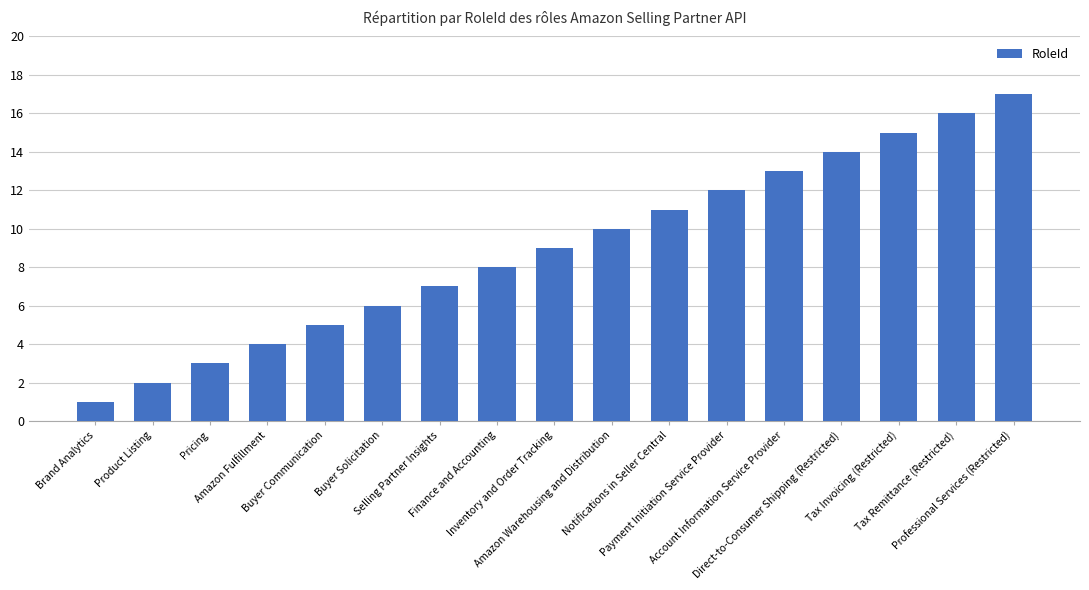

List the labels in order of value, smallest first.

Brand Analytics, Product Listing, Pricing, Amazon Fulfillment, Buyer Communication, Buyer Solicitation, Selling Partner Insights, Finance and Accounting, Inventory and Order Tracking, Amazon Warehousing and Distribution, Notifications in Seller Central, Payment Initiation Service Provider, Account Information Service Provider, Direct-to-Consumer Shipping (Restricted), Tax Invoicing (Restricted), Tax Remittance (Restricted), Professional Services (Restricted)